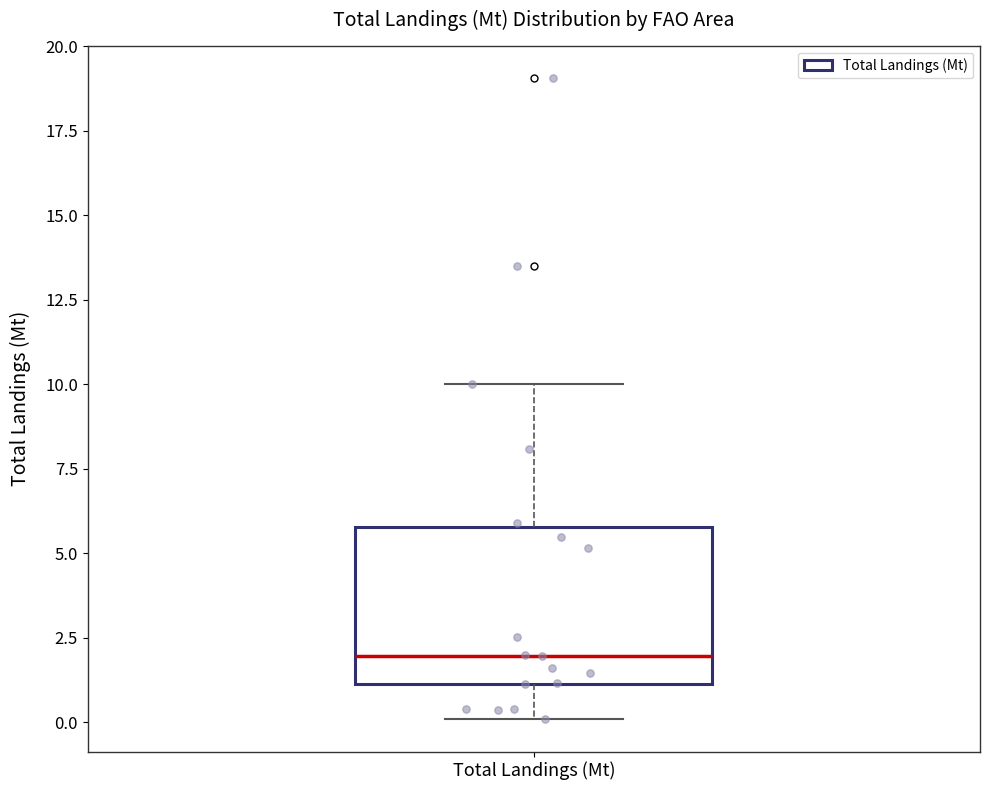

Read this box plot against the y-axis: the position of the median line, the range covered by the box, and the ends of both whiskers. The values are not printed on the chart, so give them approximately, as read against the axis.

median 2, box 1 to 6, whiskers 0 to 10